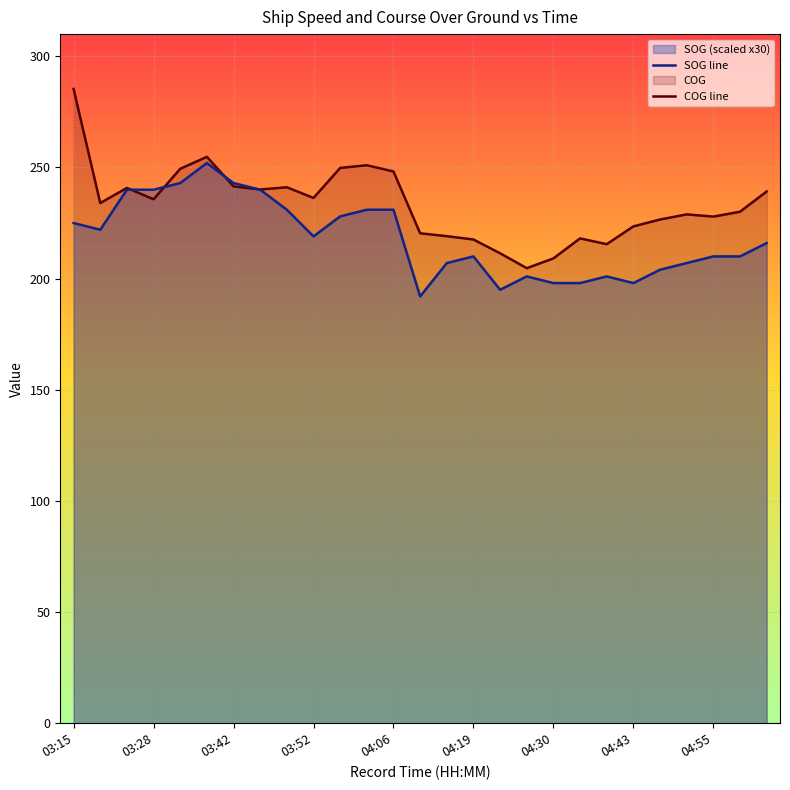

Which series ends up on top after the final intersection of SOG line and COG line?

COG line